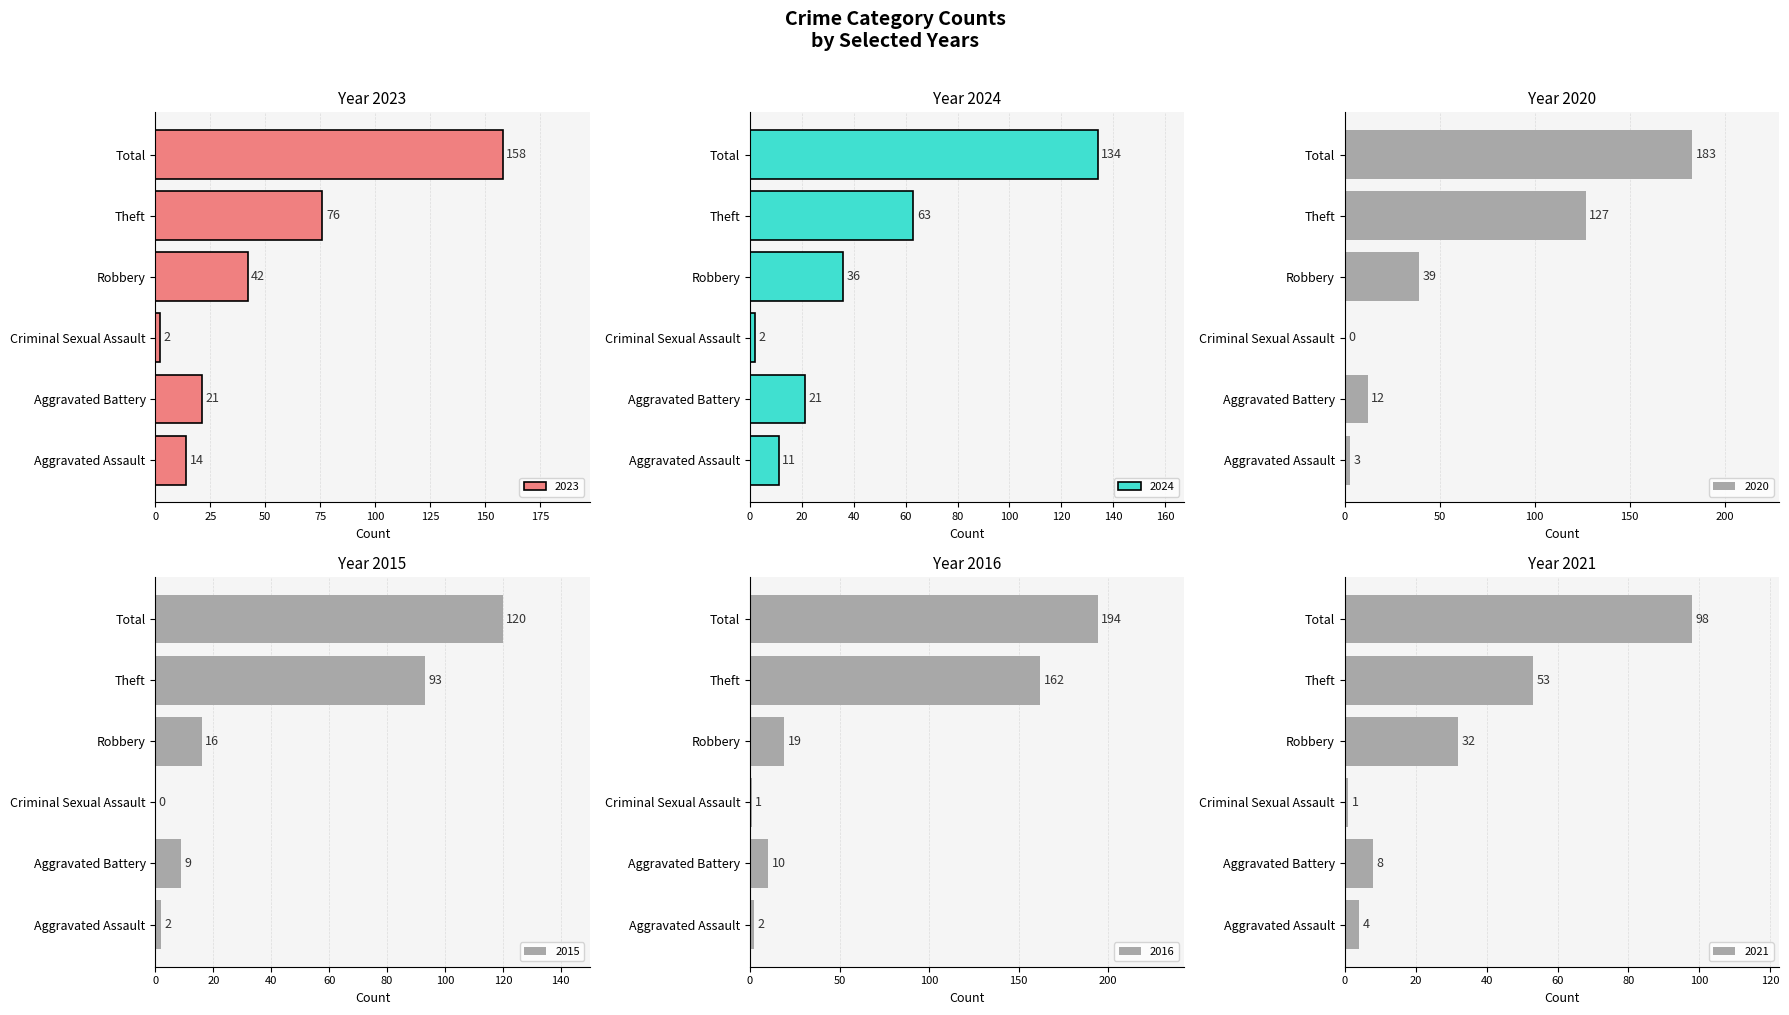

At which label does 2023 reach its peak?

Total